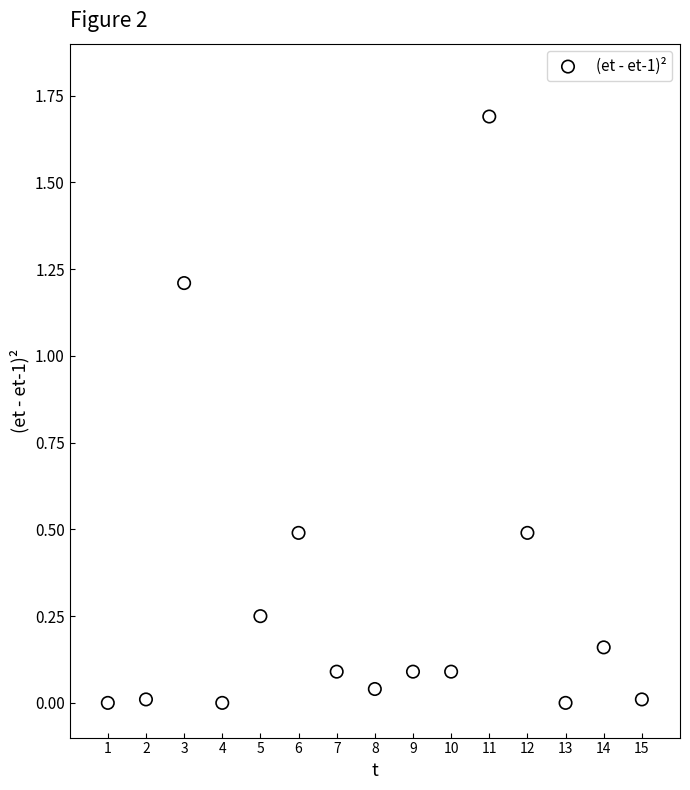

What is the range of Y values (max minus min)?

1.7